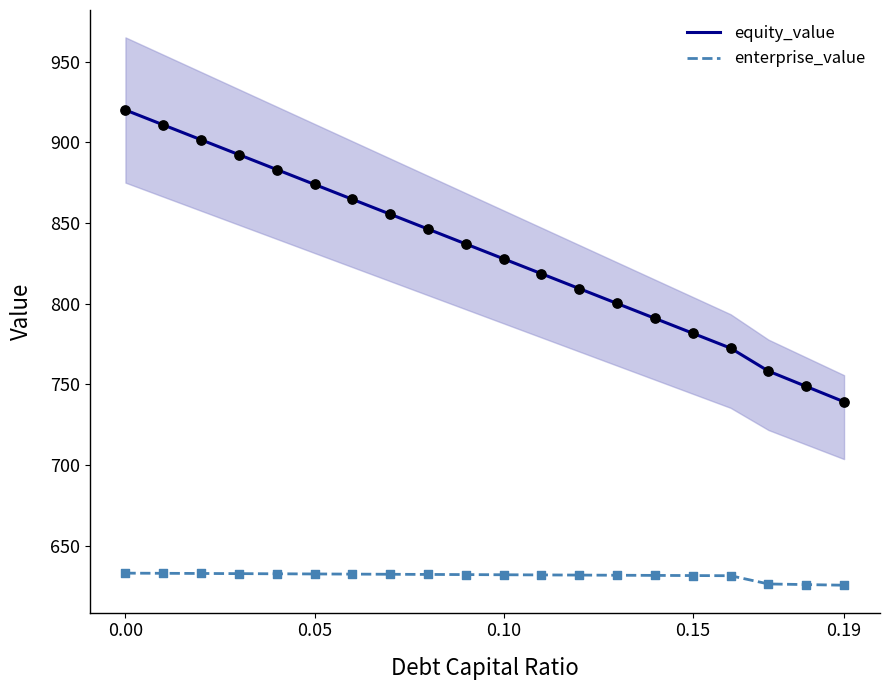

Which series reaches the maximum Y coordinate?

equity_value